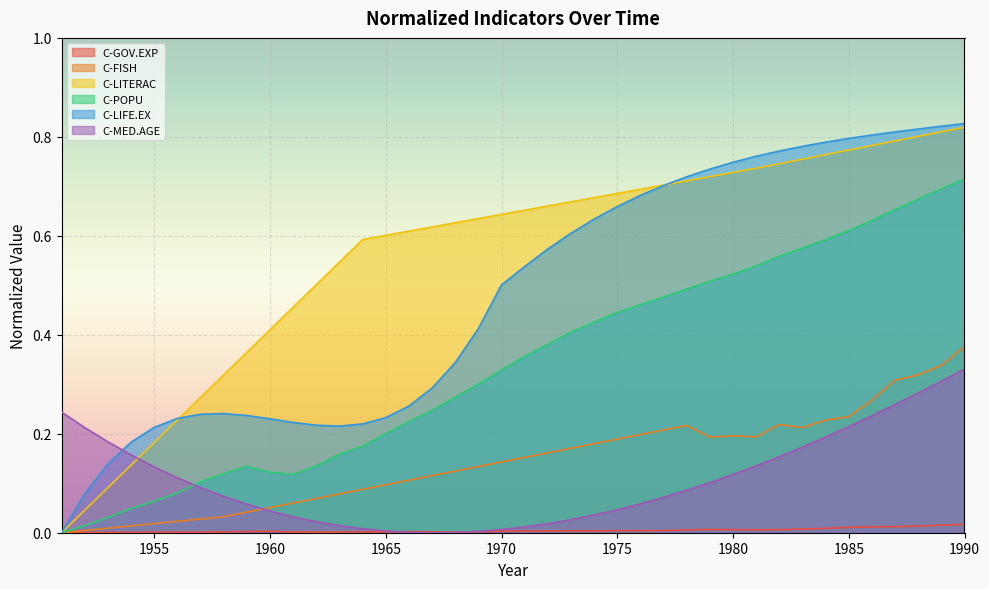

What is the sum of all C-GOV.EXP values?

0.2